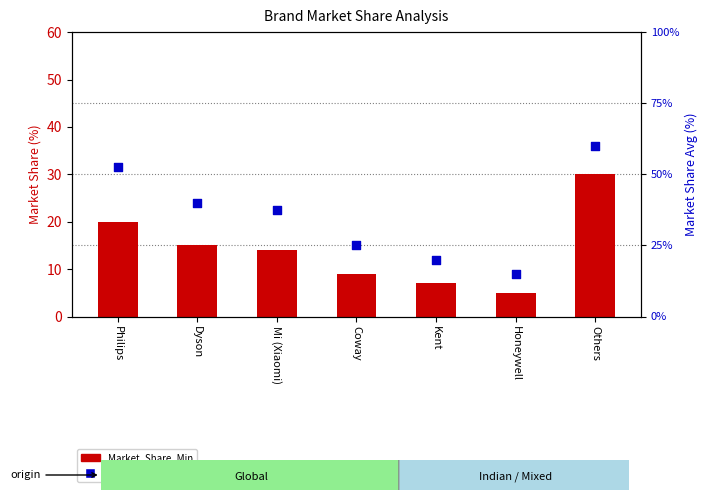

Which series contains the lowest Y value?

Market_Share_Min